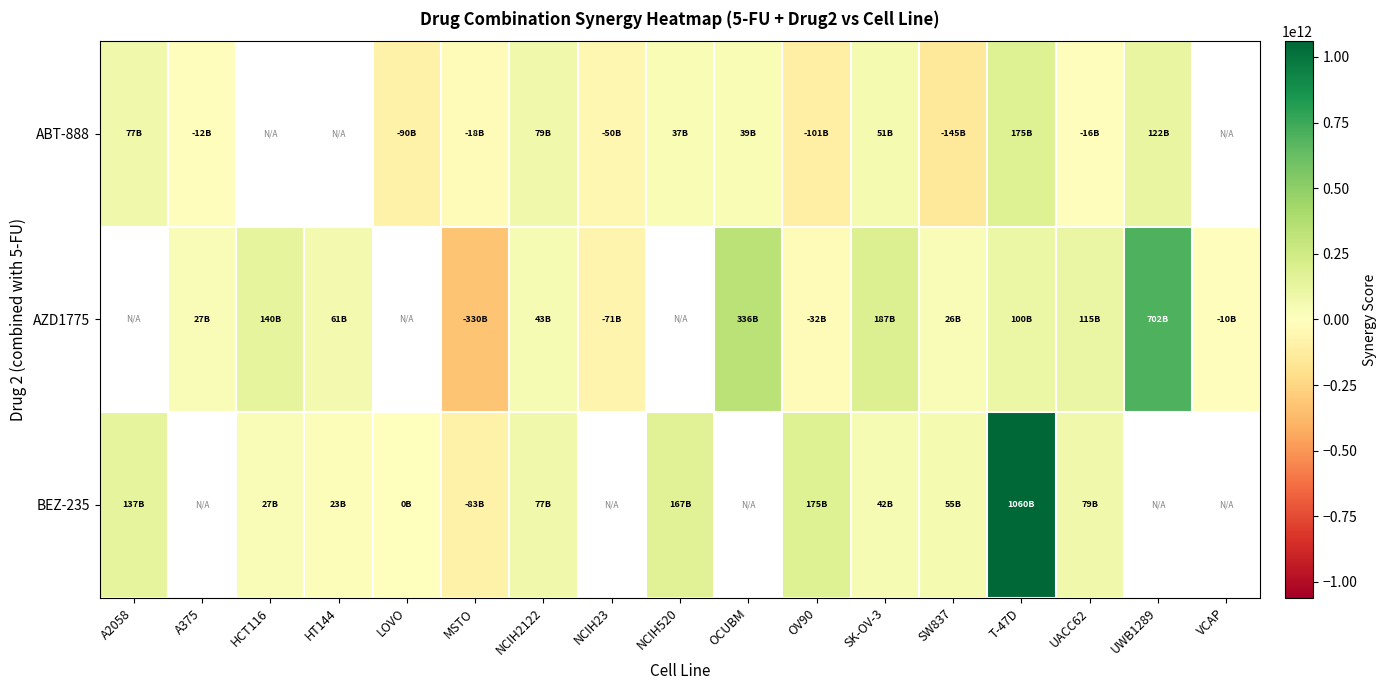

Count the number of categories in the chart.

17